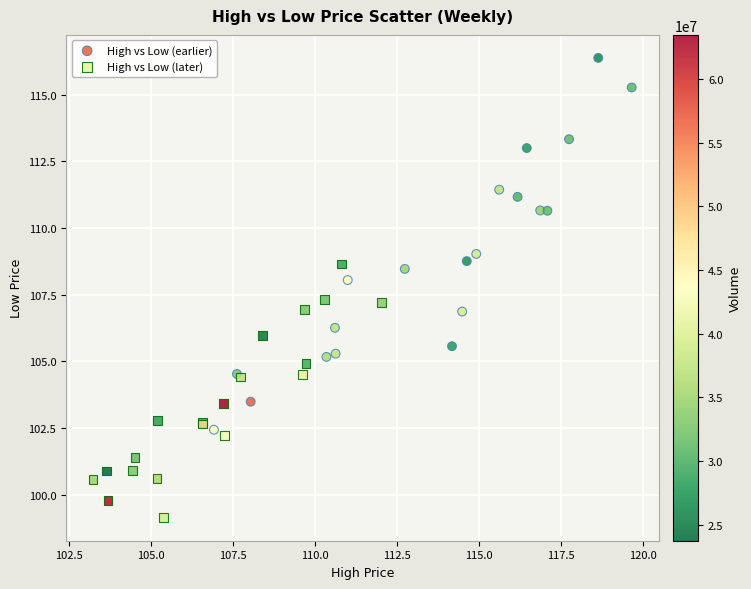

Which series reaches the maximum Y coordinate?

High vs Low (earlier)